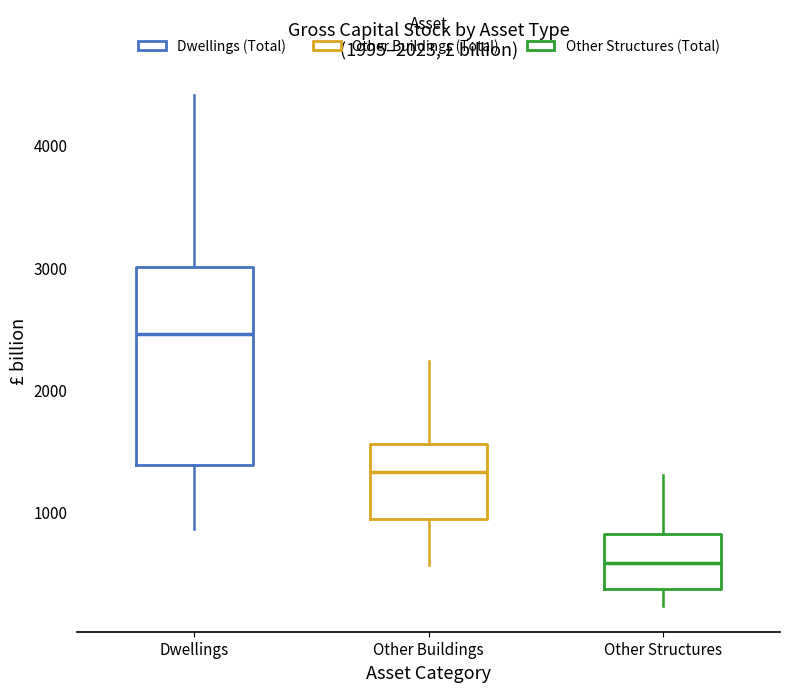

Reading left to right, read every box against the y-axis: the position of its median line, the range the box covers, and the ends of its whiskers. The values are not printed on the chart, so give them approximately, as read against the axis.

Dwellings: median 2500, box 1400 to 3000, whiskers 900 to 4400
Other Buildings: median 1300, box 900 to 1600, whiskers 600 to 2200
Other Structures: median 600, box 400 to 800, whiskers 200 to 1300